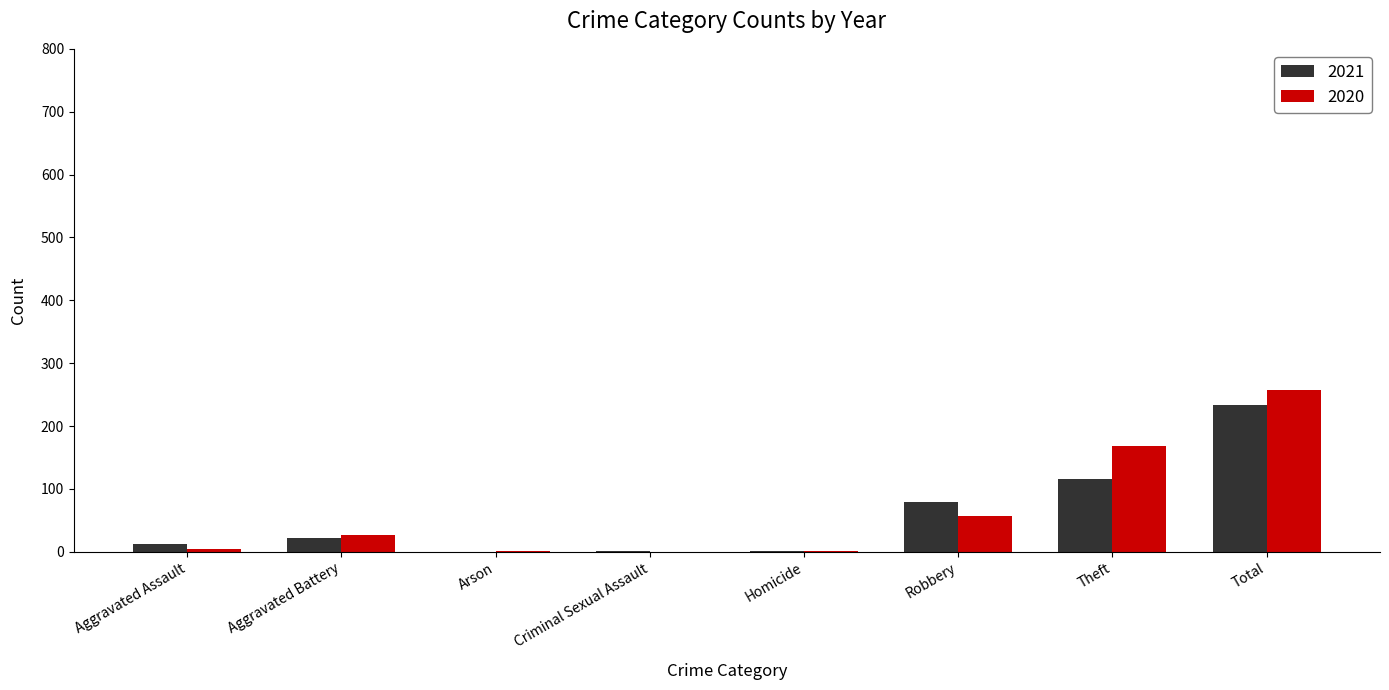

Between Aggravated Assault and Criminal Sexual Assault, which series saw the biggest shift?

2021